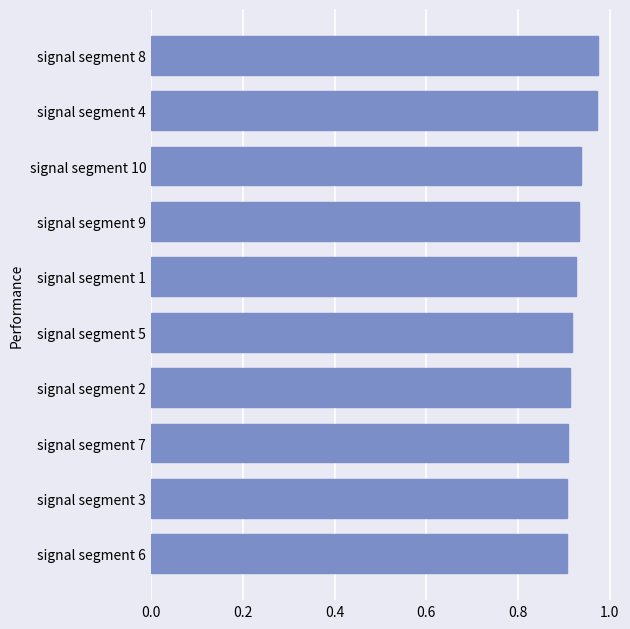

True or false: the data shows 0.2 at signal segment 1.

False